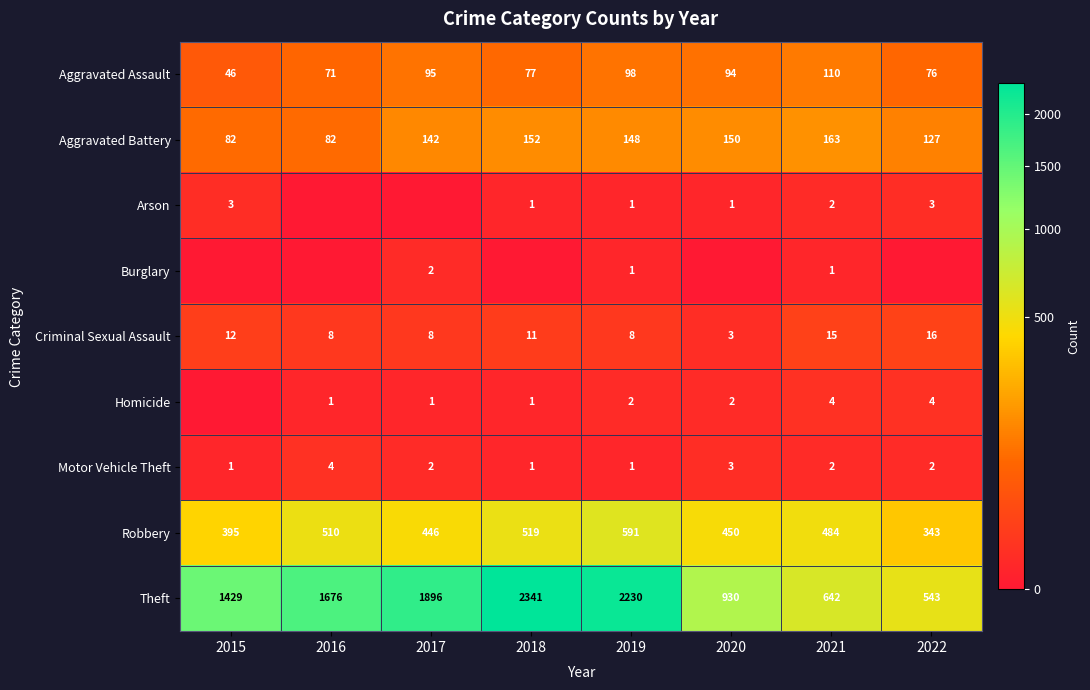

Is it true that Motor Vehicle Theft equals 1 at 2021?

False